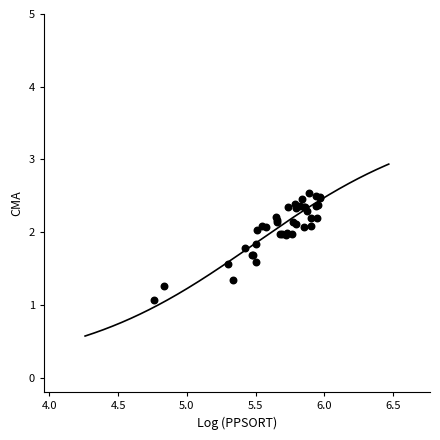

What Y value in the scatter plot is closest to 1?

1.1